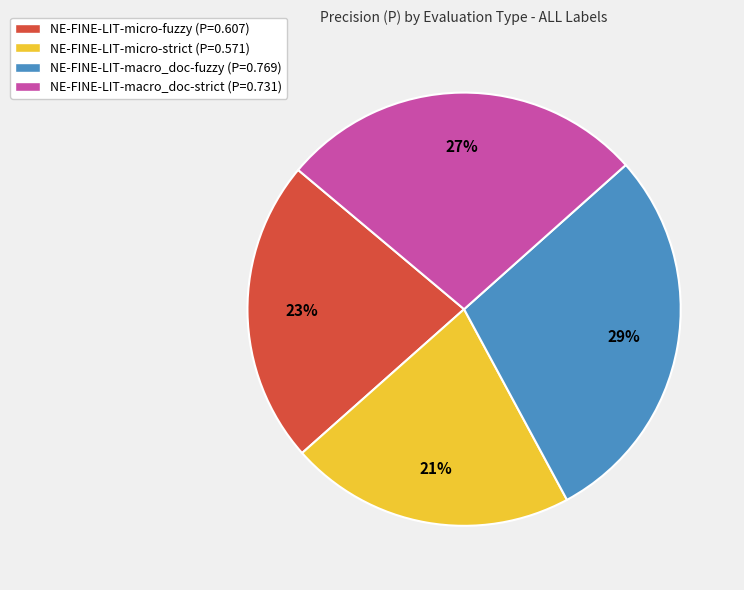

Is it true that NE-FINE-LIT-macro_doc-fuzzy is 29% of the pie?

True